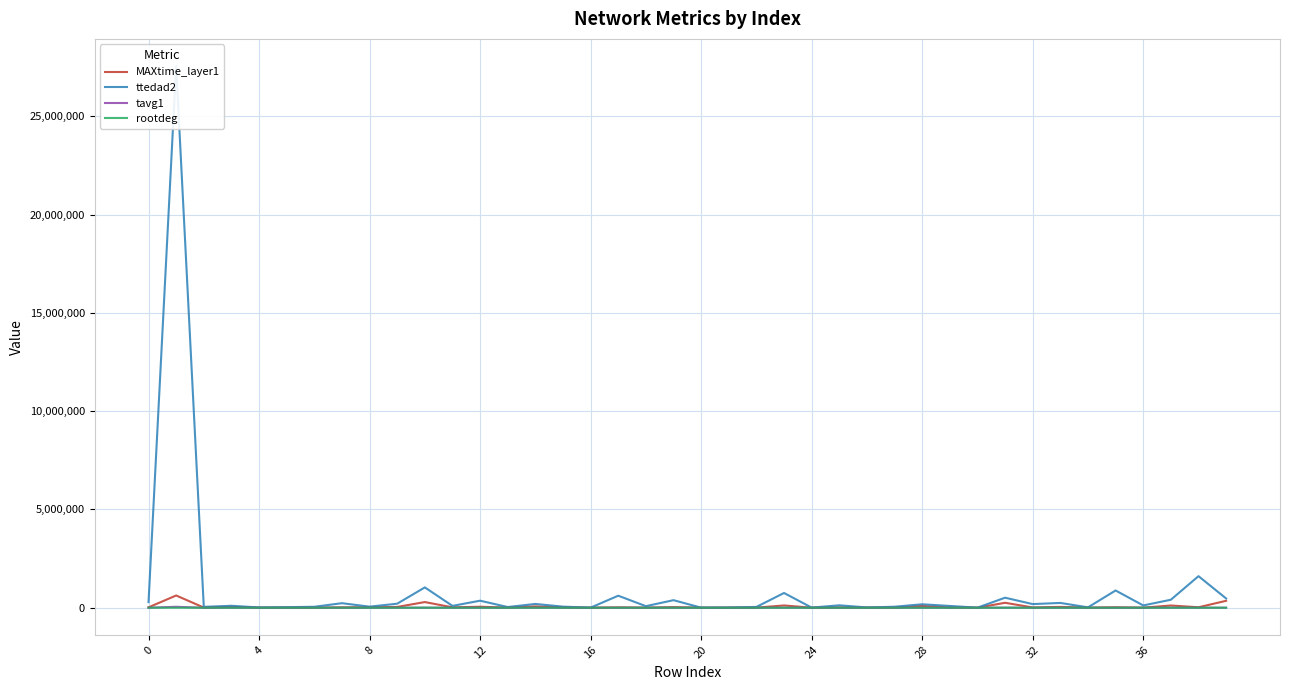

Does the chart display data point markers on the line(s)?

No